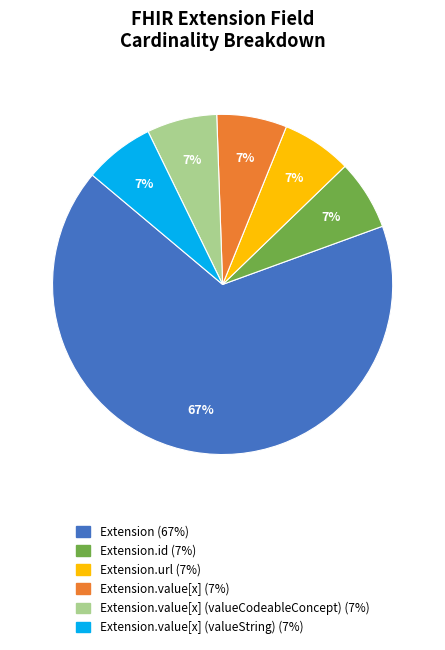

Count the number of slices in the pie.

6